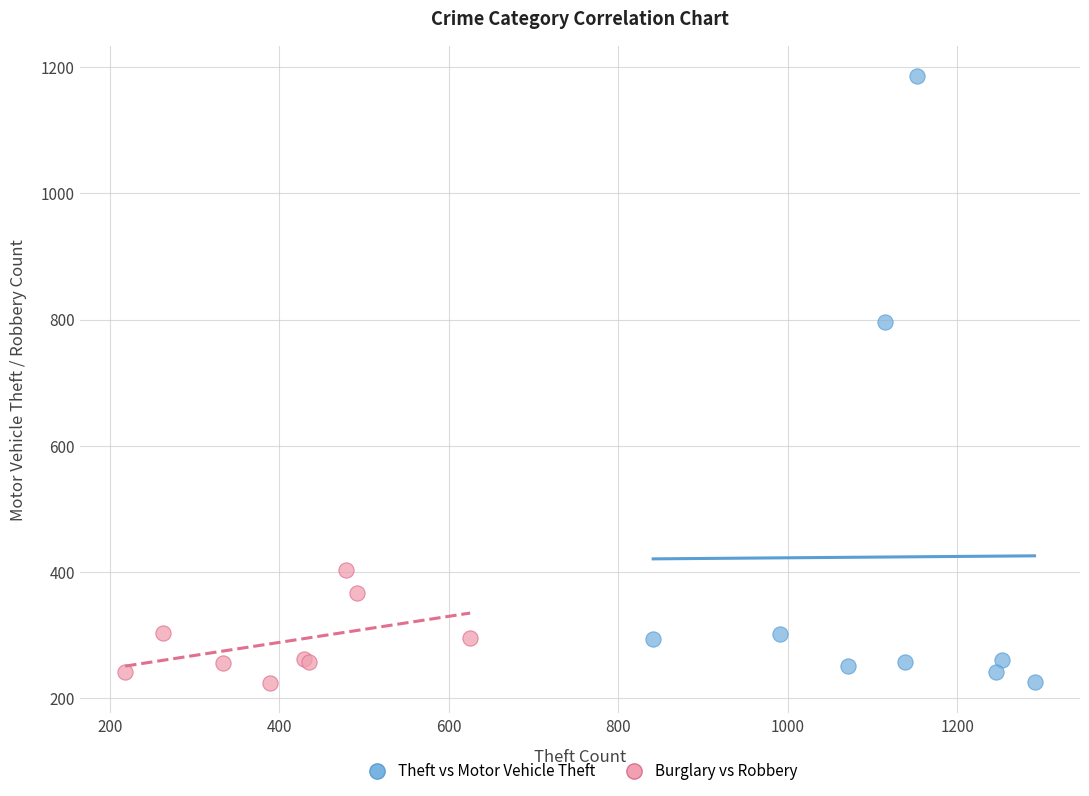

What are all the series names shown in the legend?

Theft vs Motor Vehicle Theft, Burglary vs Robbery